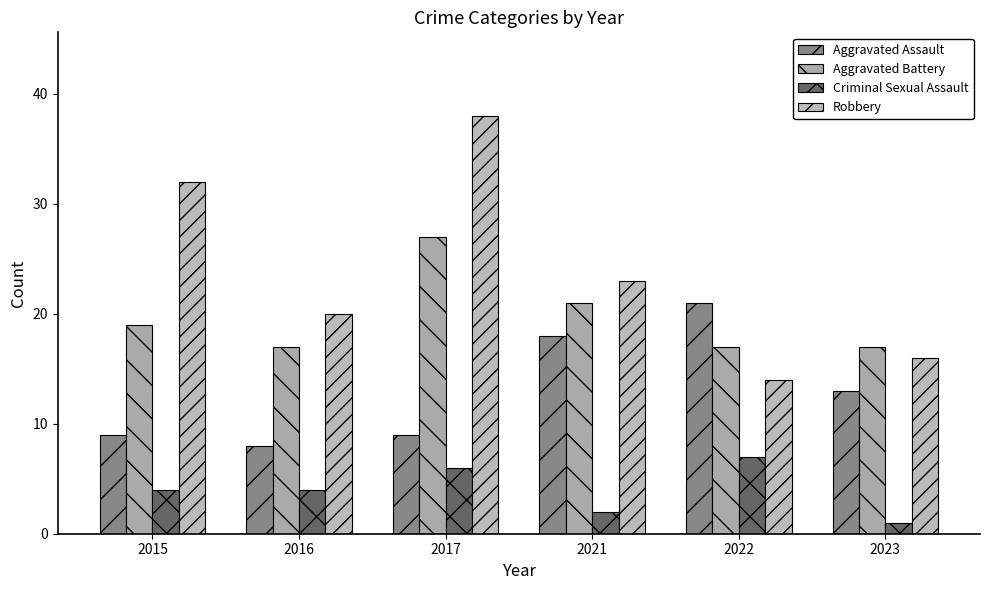

At which category is the sum across all series the highest?

2017